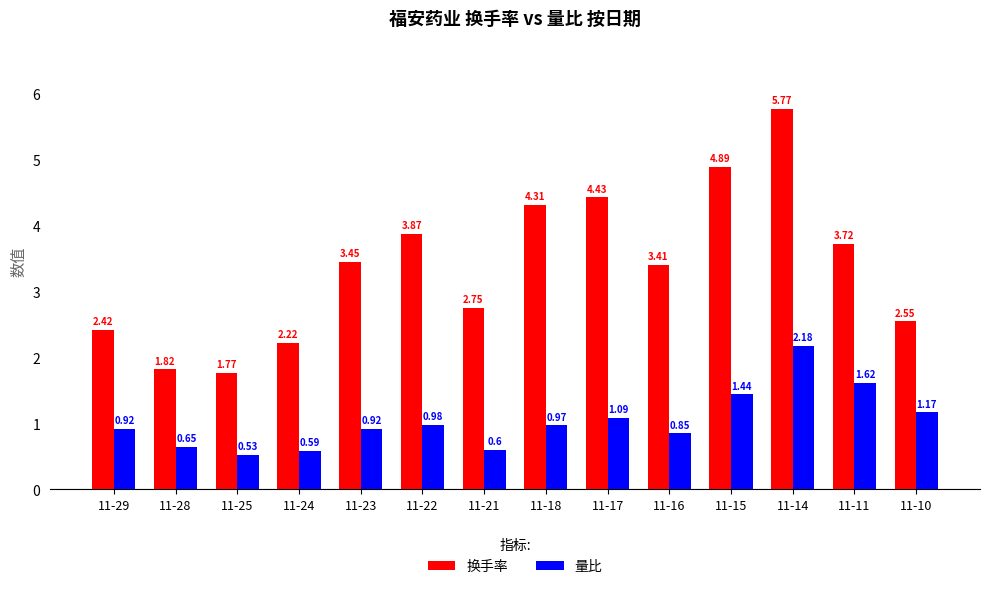

How many bars are there in each group?

2